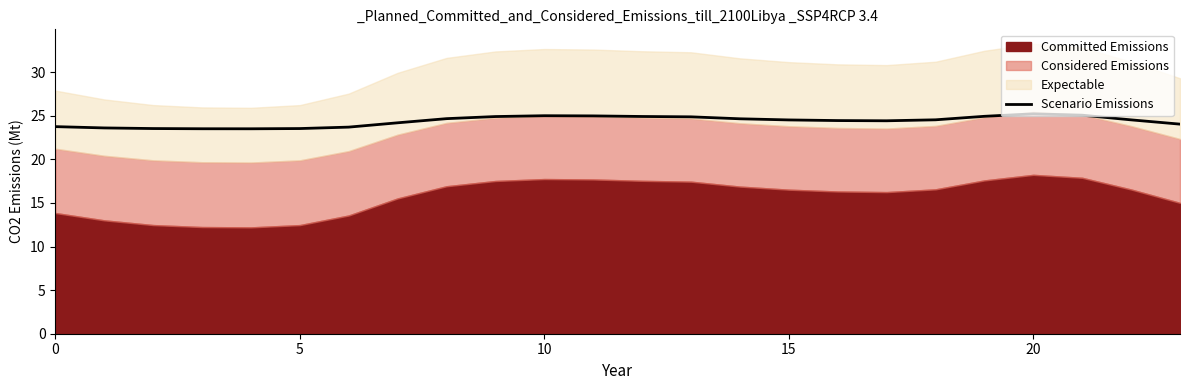

The chart shows a value of 24.2 at 7. True or false?

True